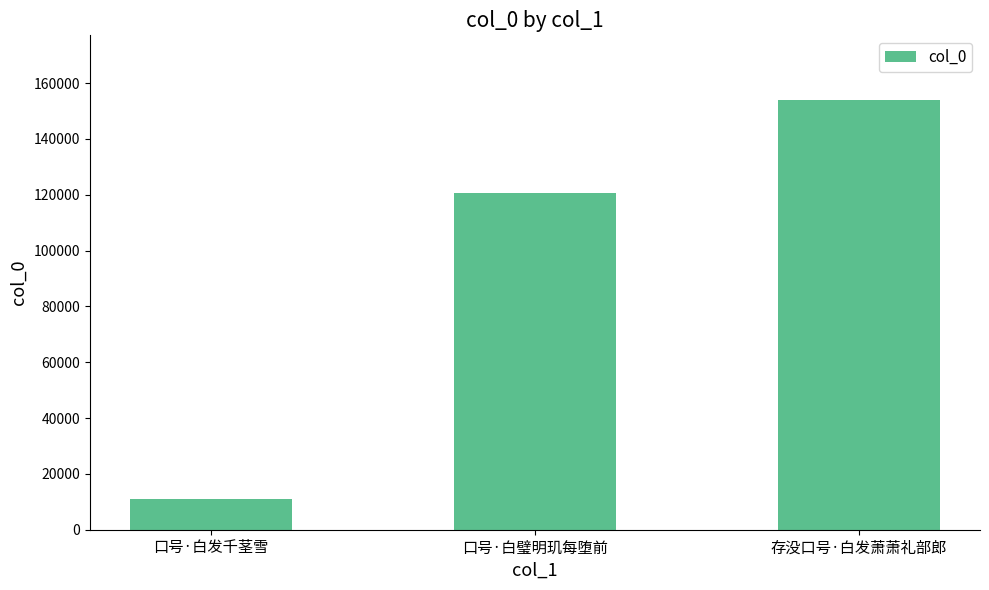

What is the sum of all values?

285835